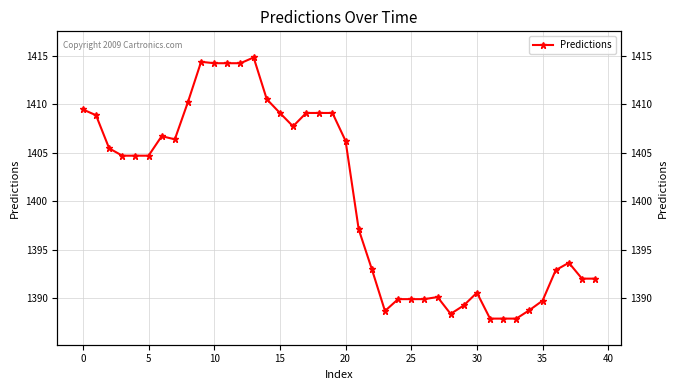

What is the difference between the maximum and minimum values?

26.9